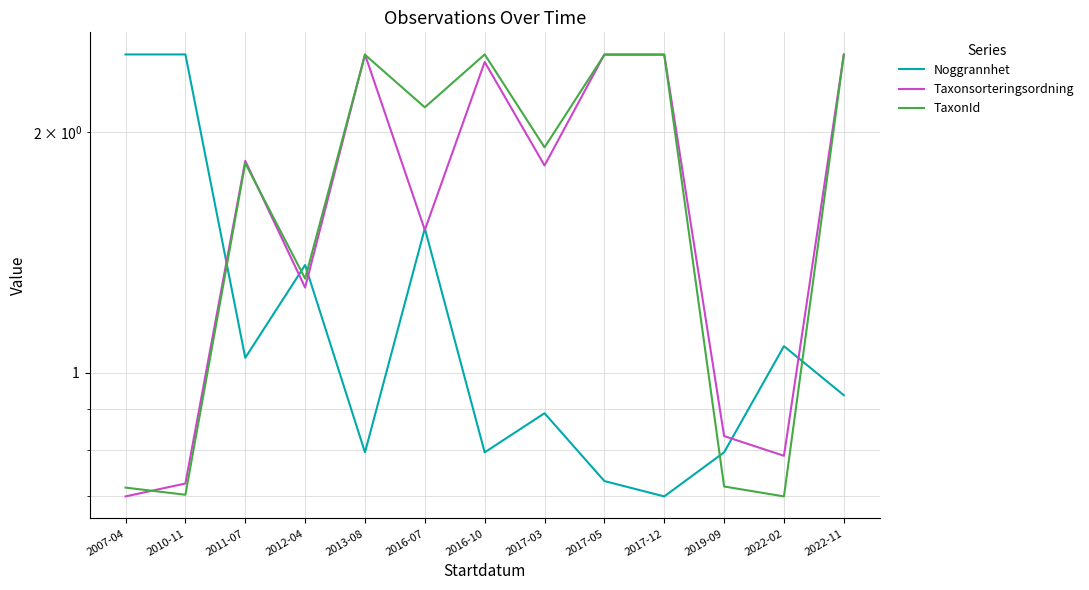

Where is the first local minimum for Noggrannhet?

2011-07